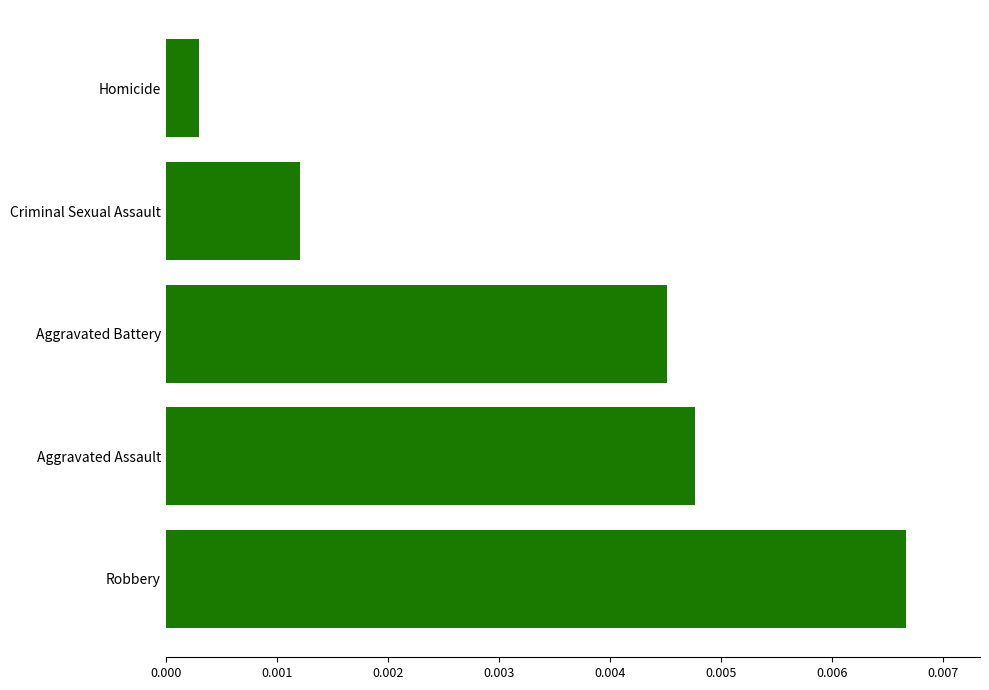

At which label is the value closest to 0?

Homicide